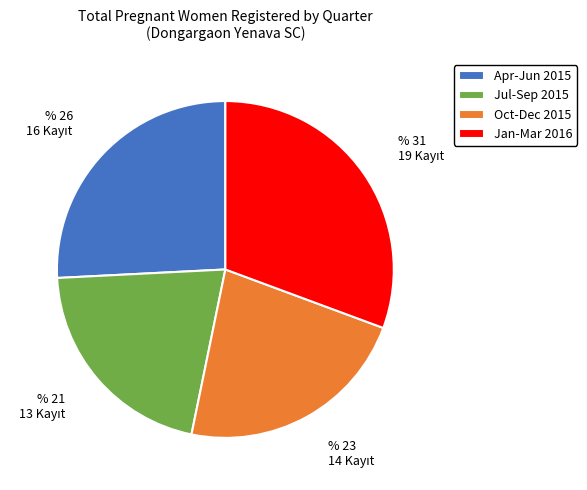

How many segments does this pie chart have?

4